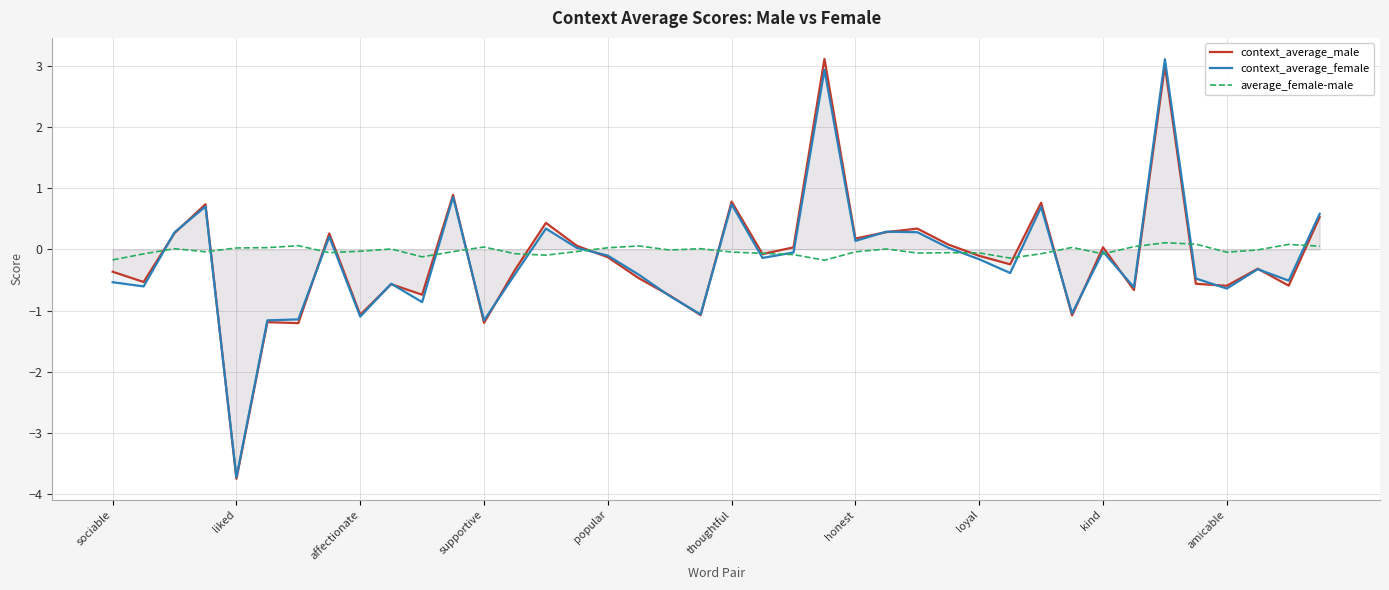

What position from the right is 17?

23